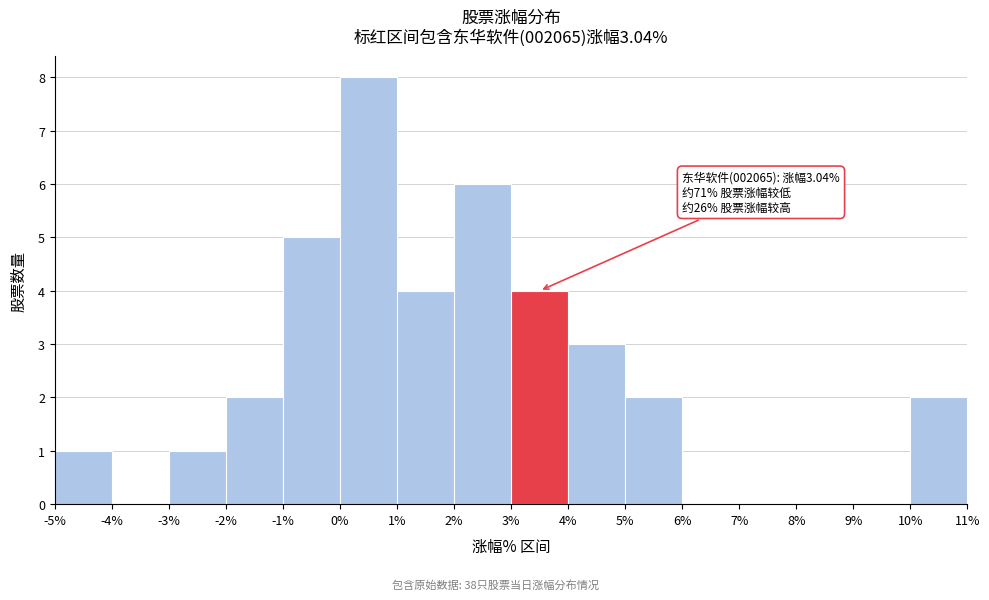

Over which range of the x-axis is the bar tallest?

0% to 1%